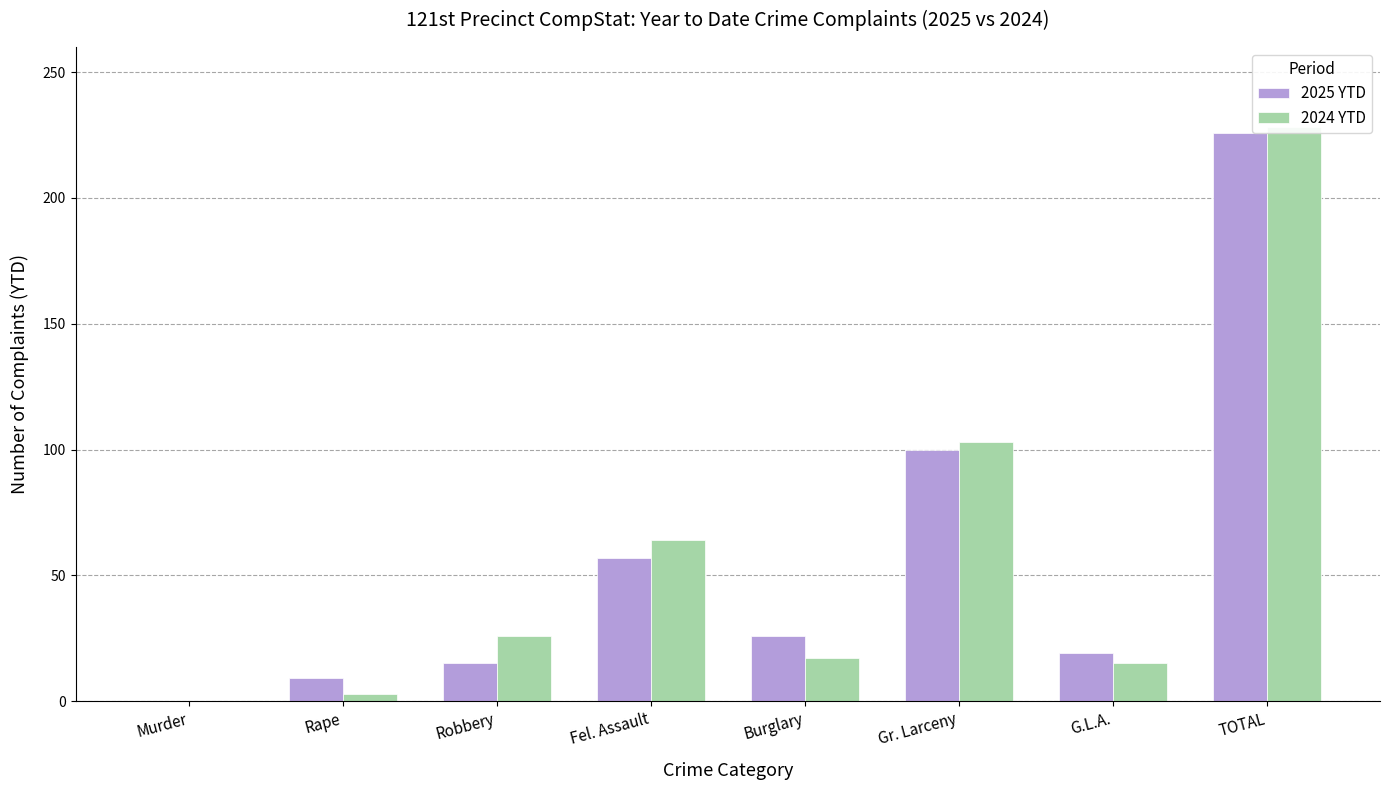

Where does the 2024 YTD series first go above 26?

Fel. Assault